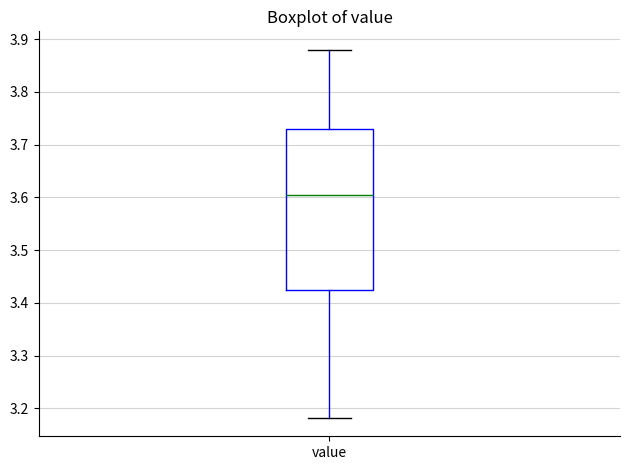

Read this box plot against the y-axis: the position of the median line, the range covered by the box, and the ends of both whiskers. The values are not printed on the chart, so give them approximately, as read against the axis.

median 3.60, box 3.42 to 3.73, whiskers 3.18 to 3.88